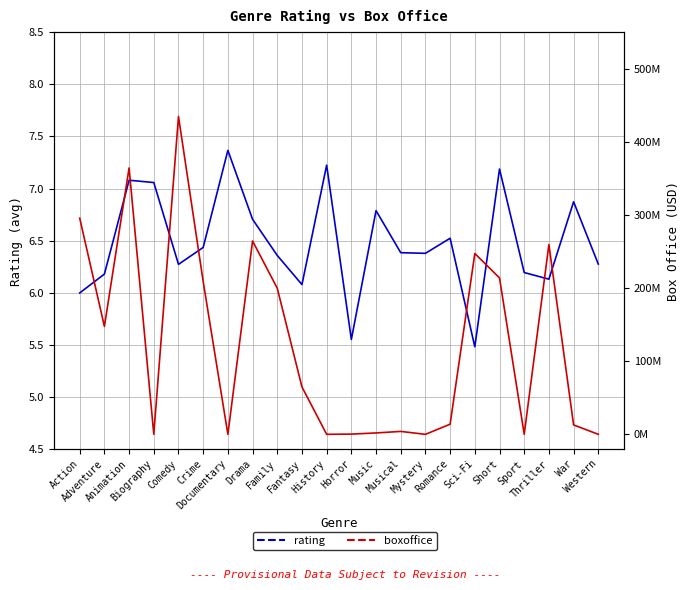

What is the difference between the boxoffice values at Animation and Short?

150468560.0